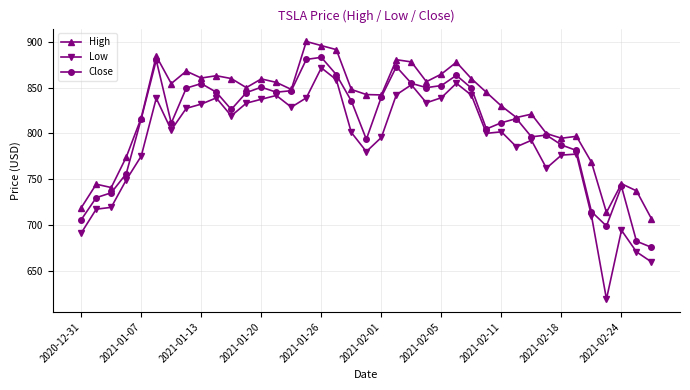

True or false: Close has more than 0 interior local peaks.

True